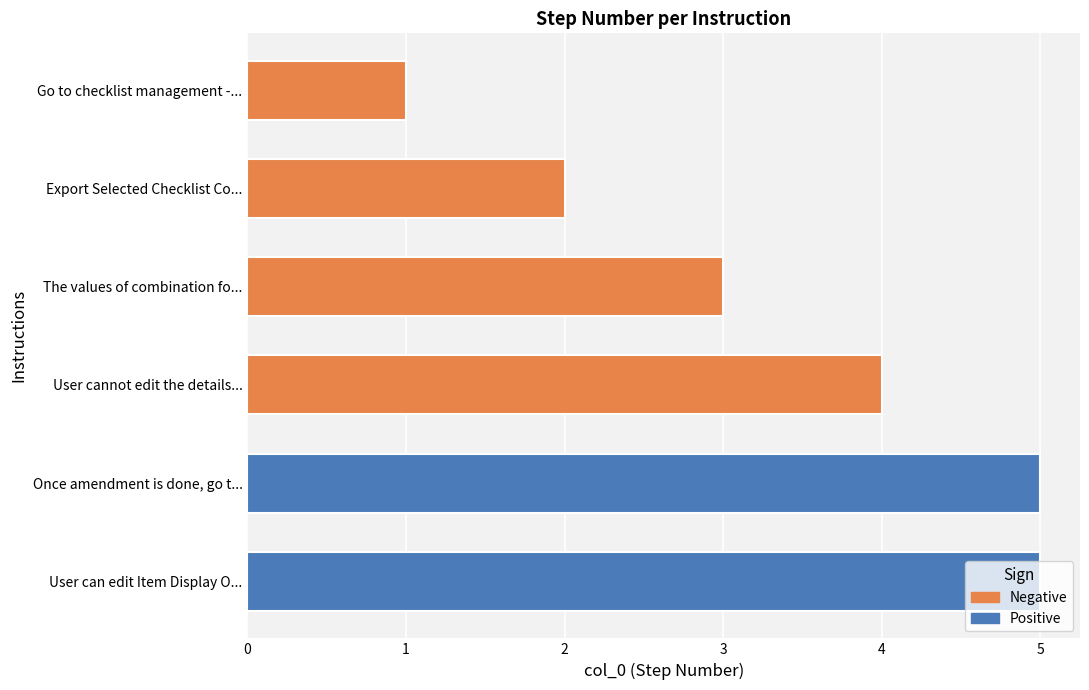

What is the label of the 1st bar from the left?

Go to checklist management - Checklist